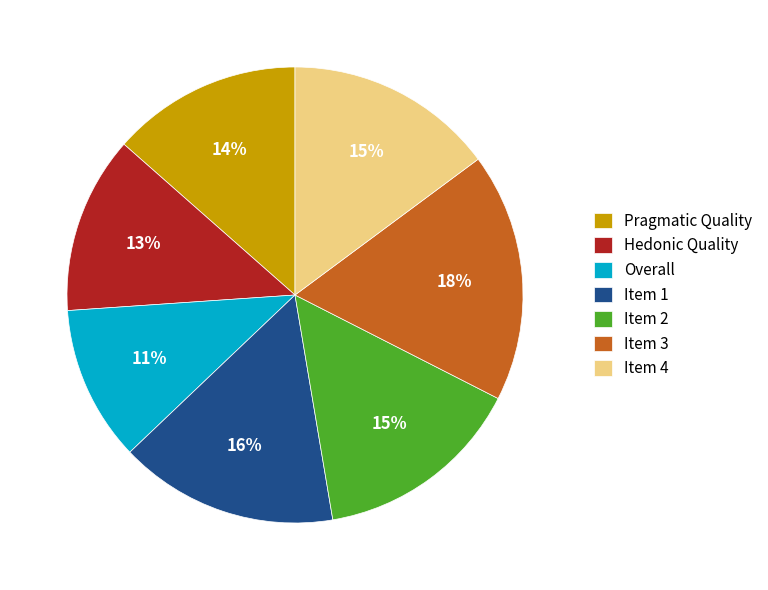

To the nearest percent, what portion does Item 1 represent?

16%